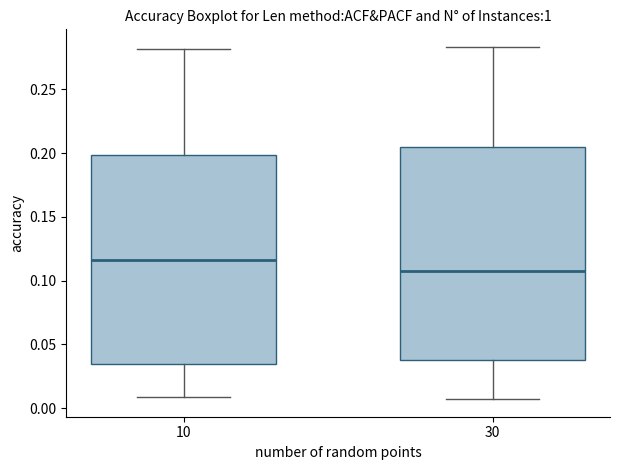

Which box's median line is the lowest?

30